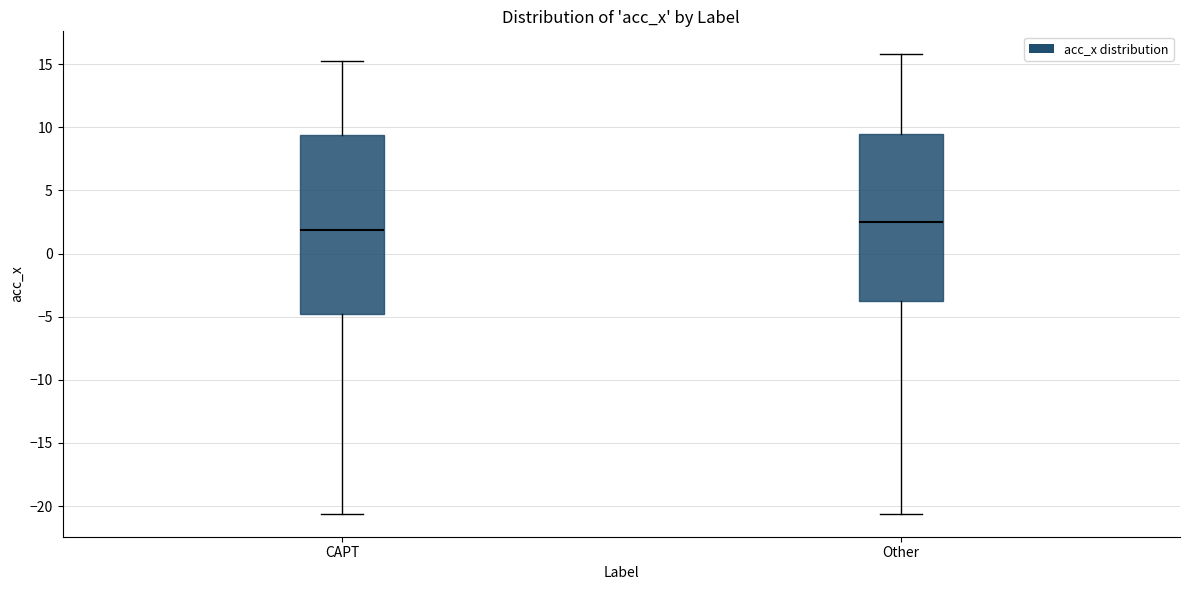

Which box is the tallest, from its lower edge to its upper edge?

CAPT